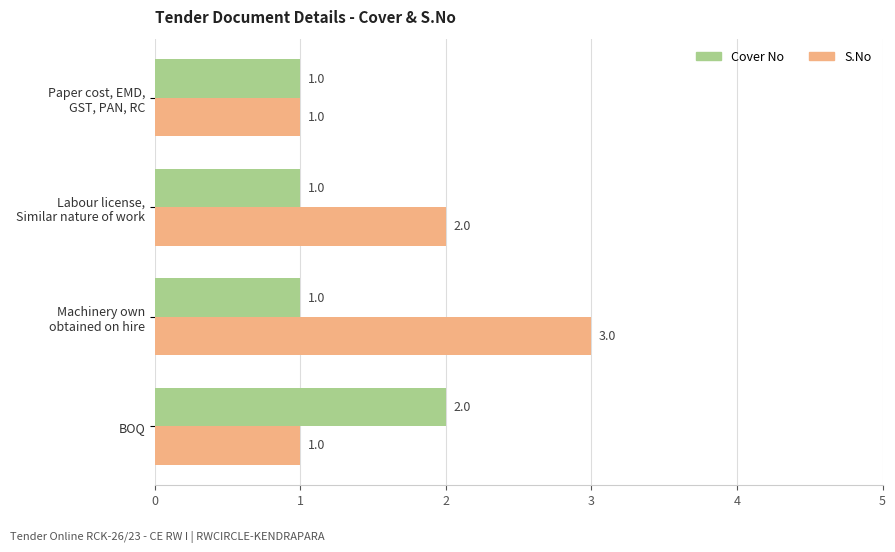

What is the total value across all series at BOQ?

3